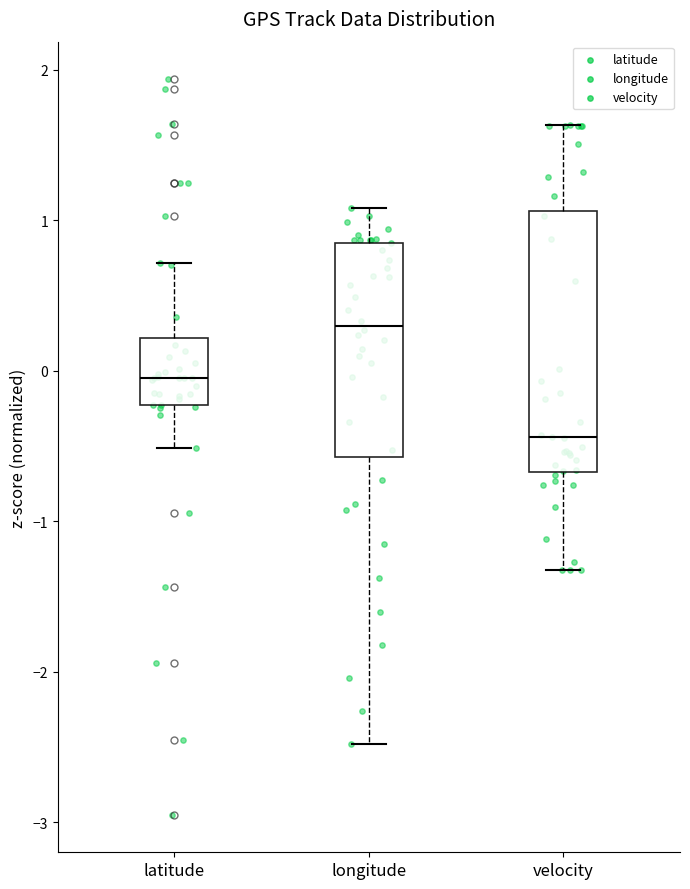

Where is the upper edge of the box for velocity on the y-axis? The values are not printed on the chart, so give them approximately, as read against the axis.

1.1